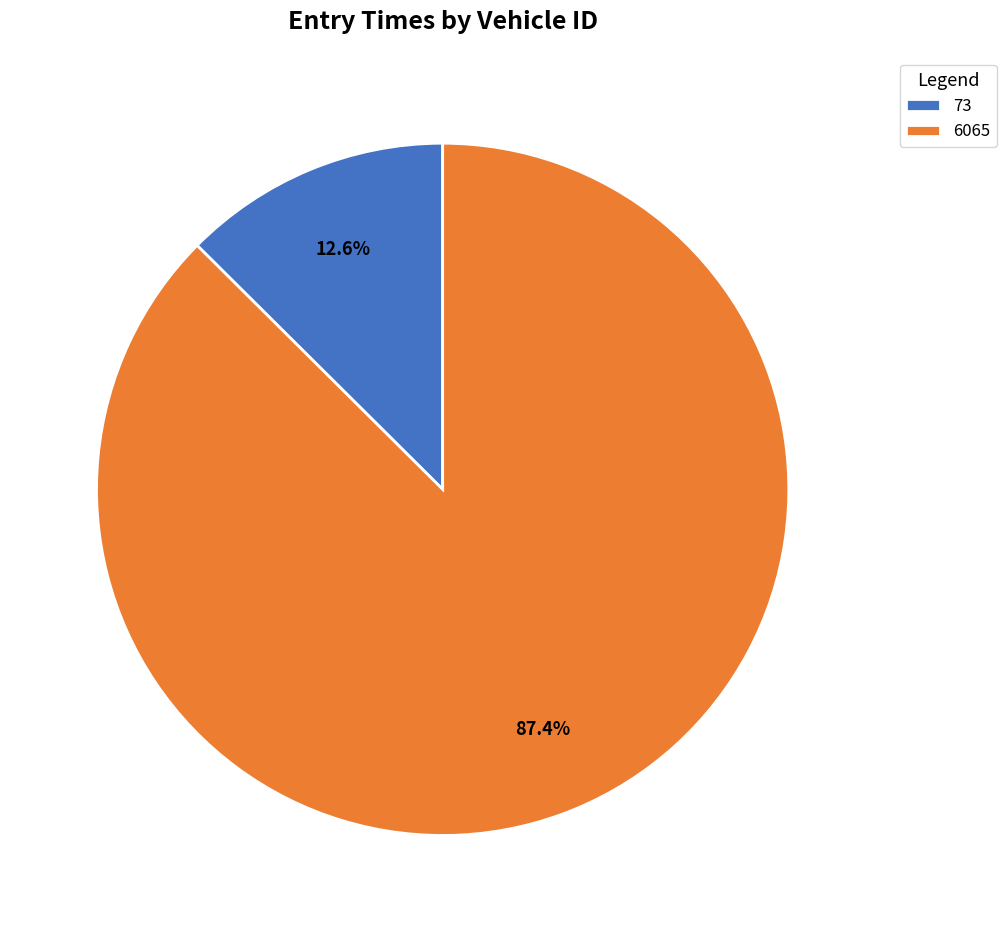

The 6065 slice represents 87% of the pie. True or false?

True